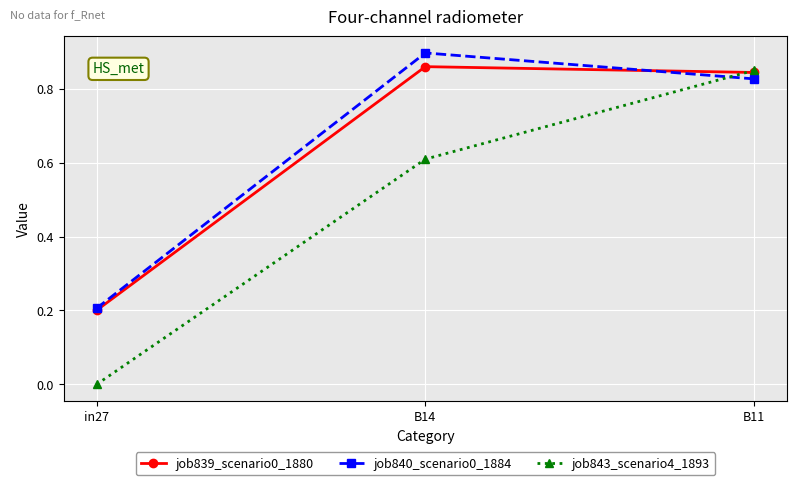

At which category is the sum across all series the highest?

B11